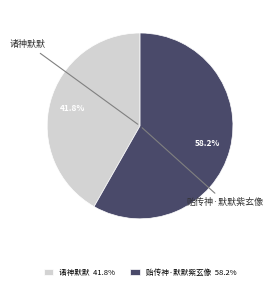

How many slices are in this pie chart?

2